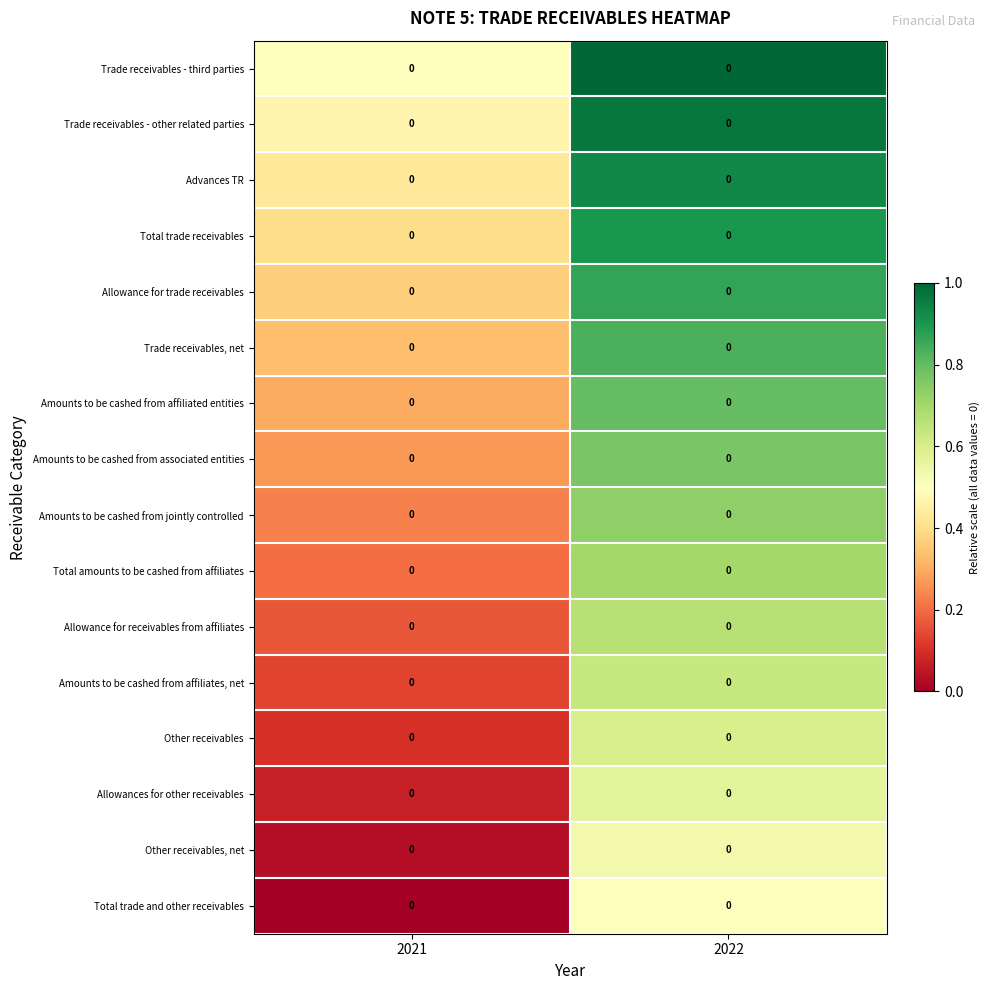

List the labels in order of Trade receivables, net value, largest first.

2022, 2021